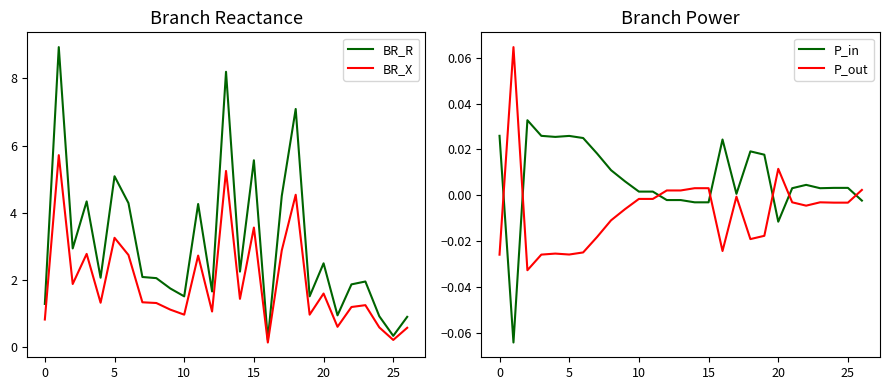

Reading left to right, extract all data points from this chart.

BR_R: 1.3	8.9	2.9	4.3	2.1	5.1	4.3	2.1	2.1	1.7	1.5	4.3	1.7	8.2	2.3	5.6	0.2	4.5	7.1	1.5	2.5	0.9	1.9	2.0	0.9	0.3	0.9
BR_X: 0.8	5.7	1.9	2.8	1.3	3.3	2.7	1.3	1.3	1.1	1.0	2.7	1.1	5.2	1.4	3.6	0.1	2.9	4.5	1.0	1.6	0.6	1.2	1.3	0.6	0.2	0.6
P_in: 0.0	-0.1	0.0	0.0	0.0	0.0	0.0	0.0	0.0	0.0	0.0	0.0	-0.0	-0.0	-0.0	-0.0	0.0	0.0	0.0	0.0	-0.0	0.0	0.0	0.0	0.0	0.0	-0.0
P_out: -0.0	0.1	-0.0	-0.0	-0.0	-0.0	-0.0	-0.0	-0.0	-0.0	-0.0	-0.0	0.0	0.0	0.0	0.0	-0.0	-0.0	-0.0	-0.0	0.0	-0.0	-0.0	-0.0	-0.0	-0.0	0.0